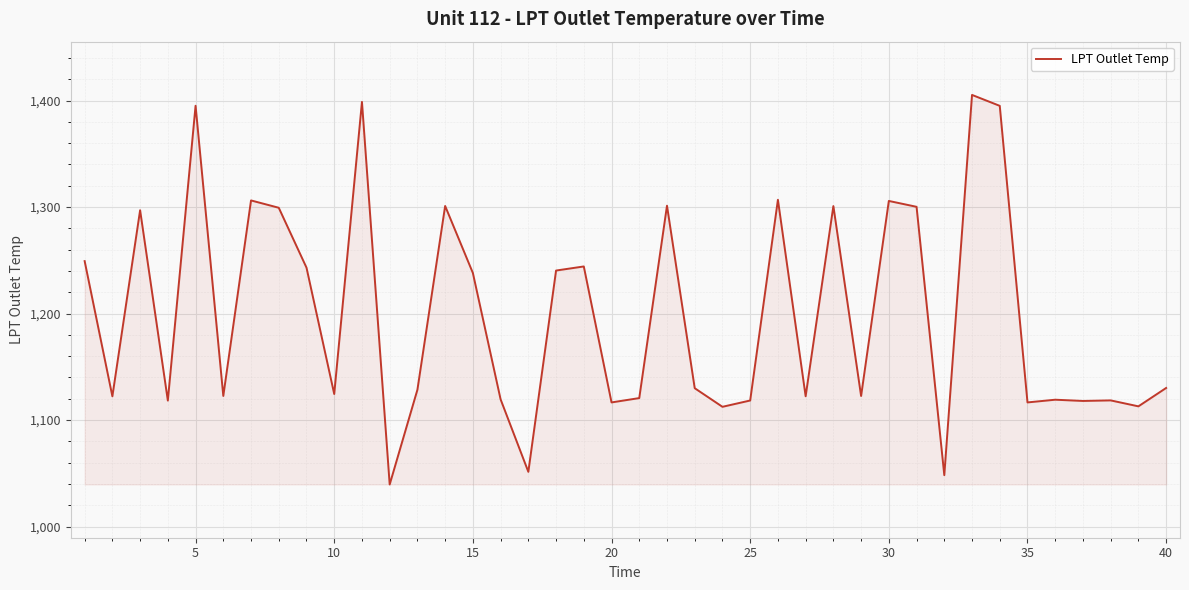

What is the minimum value shown in the chart?

1039.5